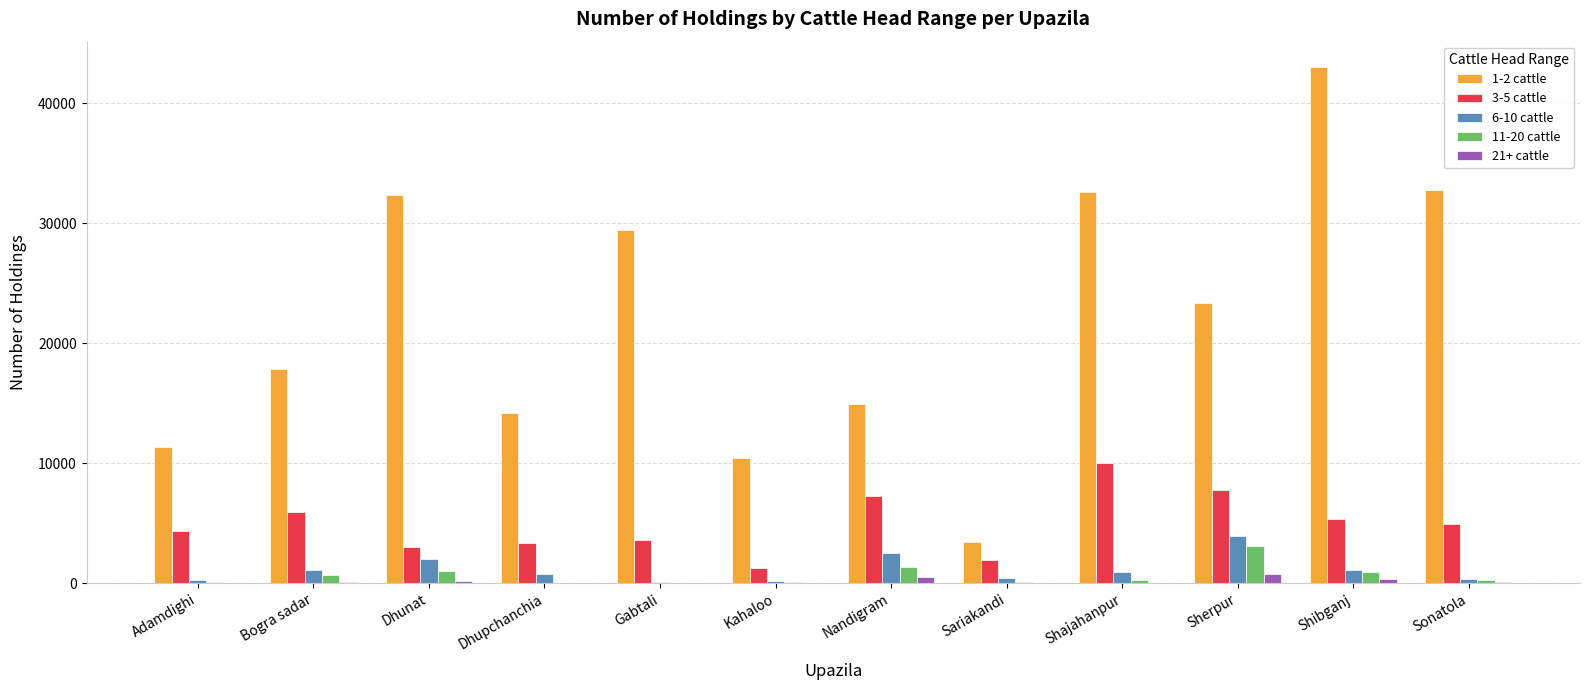

Which series has the largest total across all categories?

1-2 cattle